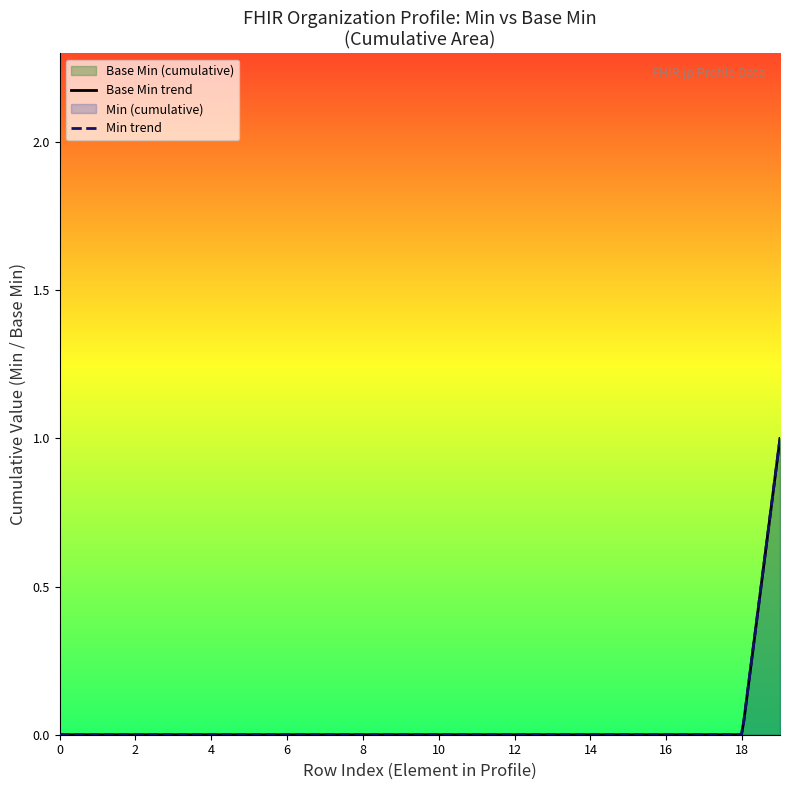

Count the number of values greater than 0.

2